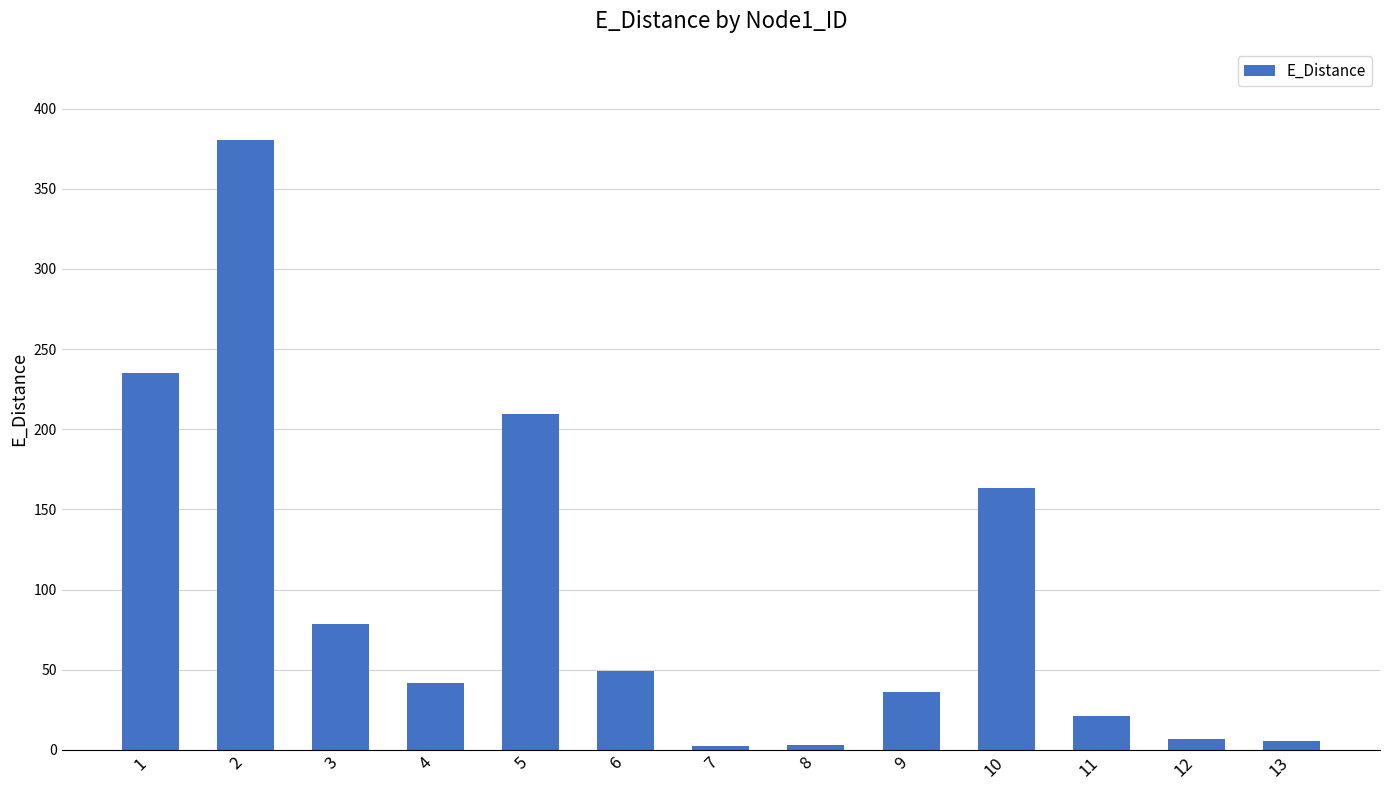

How many data points are less than 42?

6